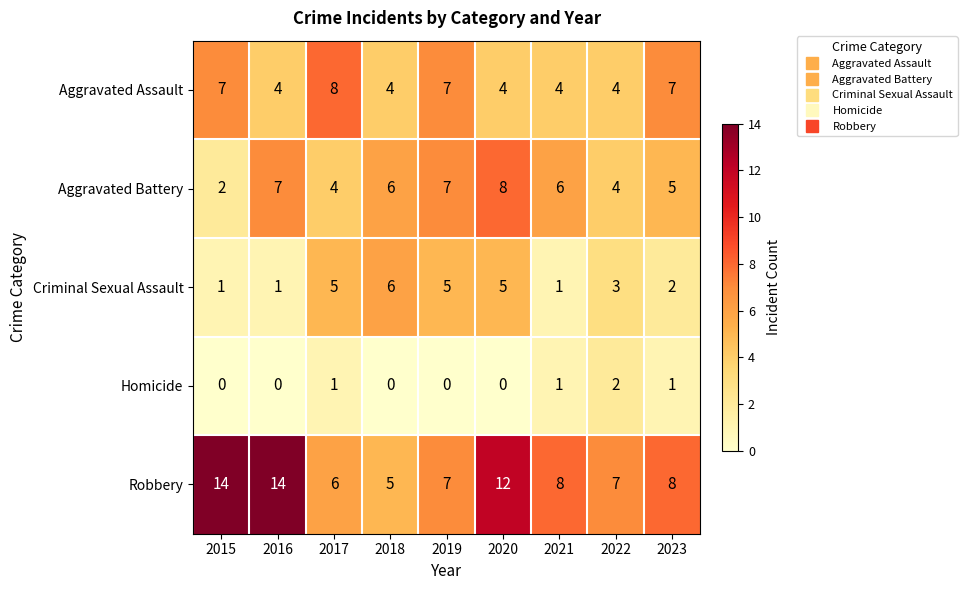

How many Robbery values are between 7 and 12?

5